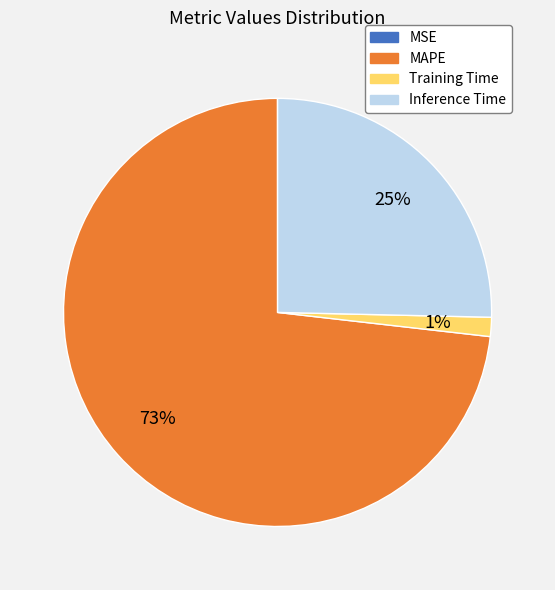

Does any single category account for the majority?

Yes